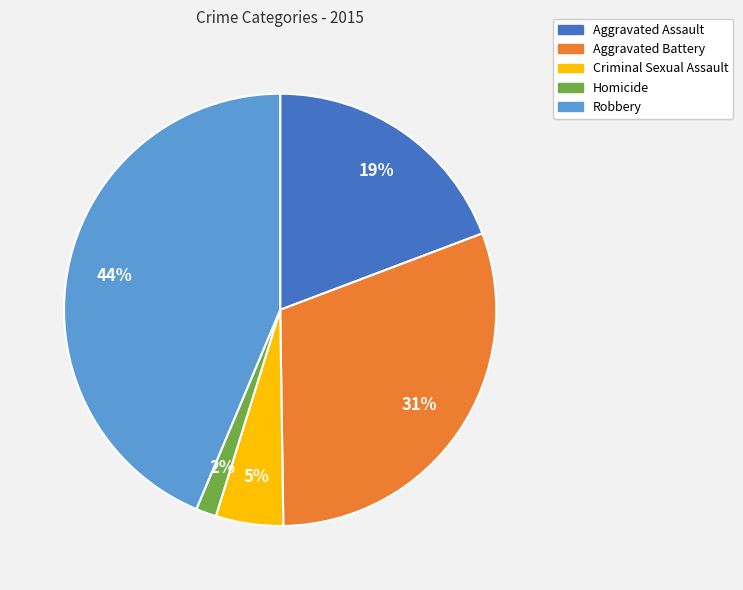

What percentage is the Aggravated Assault slice, to the nearest percent?

19%